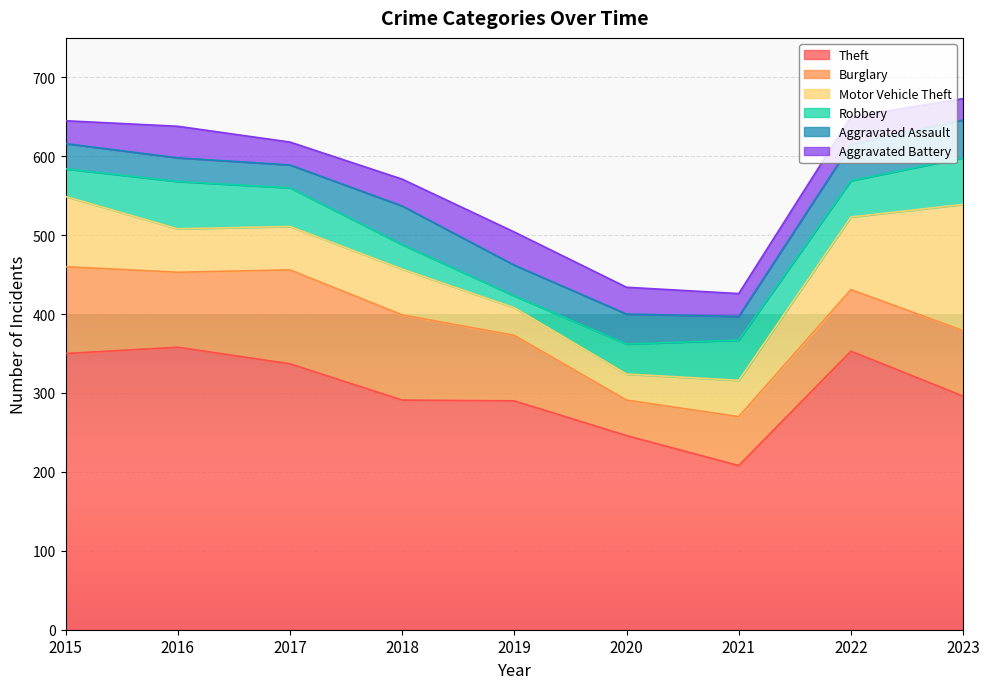

Which series changed the most between 2022 and 2023?

Motor Vehicle Theft